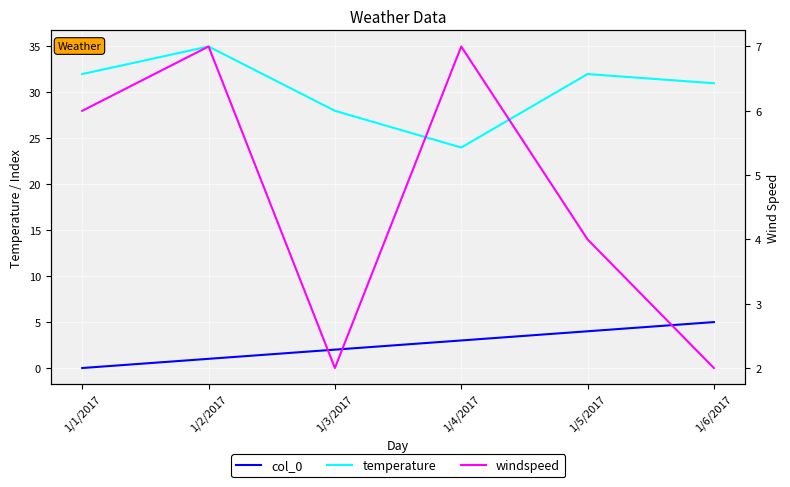

Reading right to left, transcribe all the data shown in this chart.

col_0: 5	4	3	2	1	0
temperature: 31	32	24	28	35	32
windspeed: 2	4	7	2	7	6